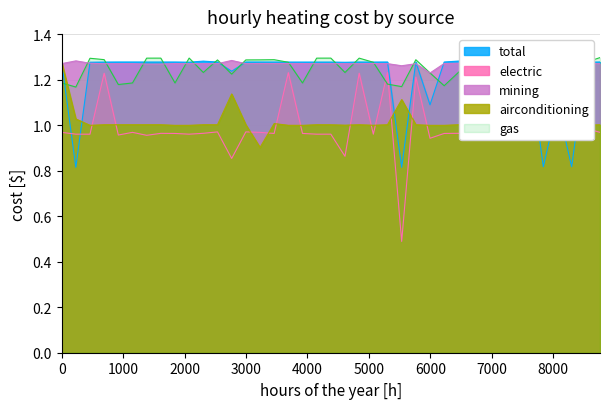

Between 27 and 18, which is larger?

27